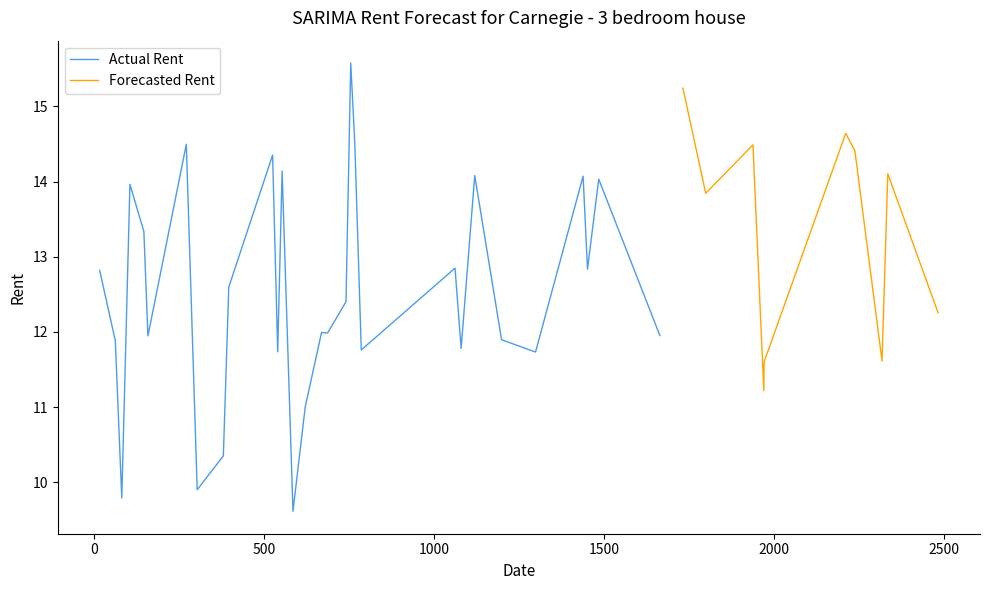

What is the maximum value shown in the chart?

15.6